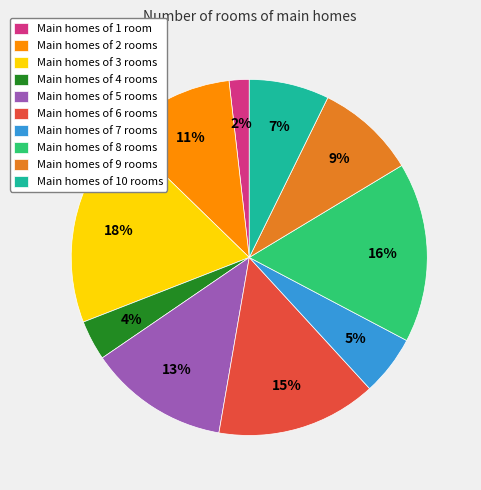

The Main homes of 5 rooms slice represents 3% of the pie. True or false?

False